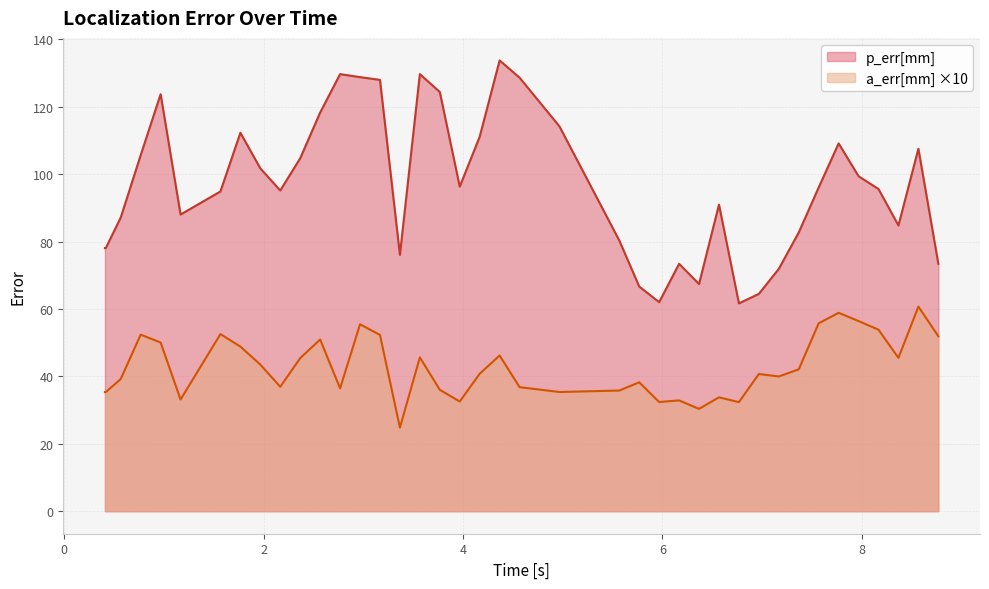

True or false: a_err[mm] and p_err[mm] cross at least once.

False